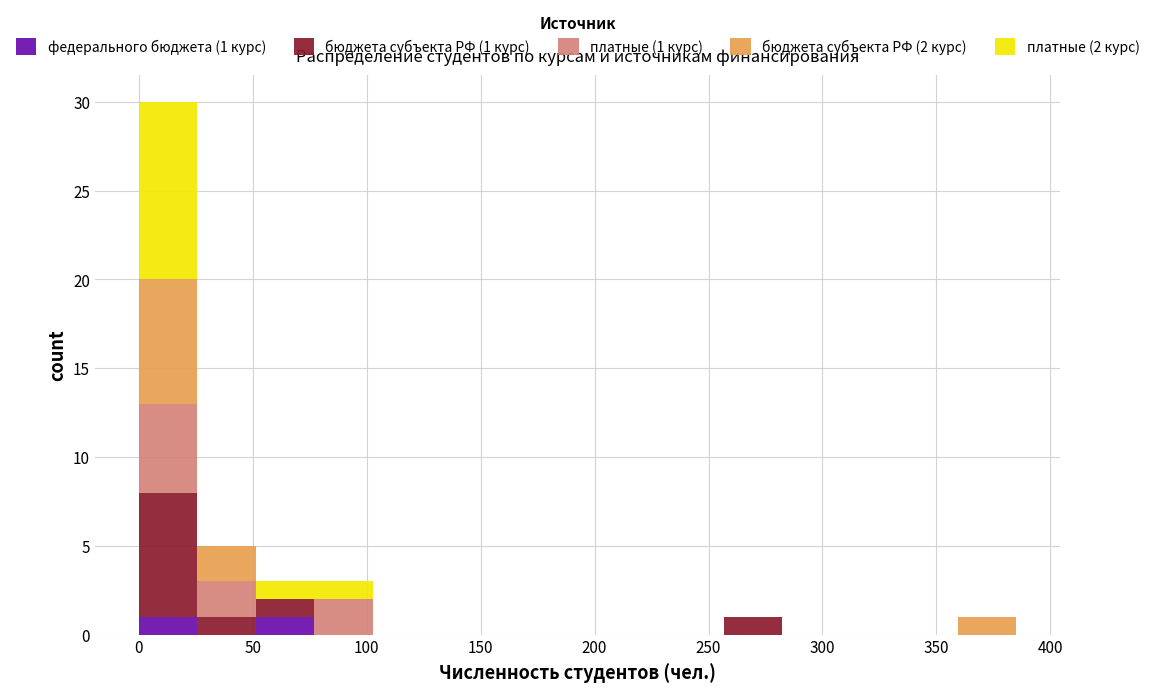

Which range on the x-axis has the tallest stacked bar (by total height)?

0 to 25